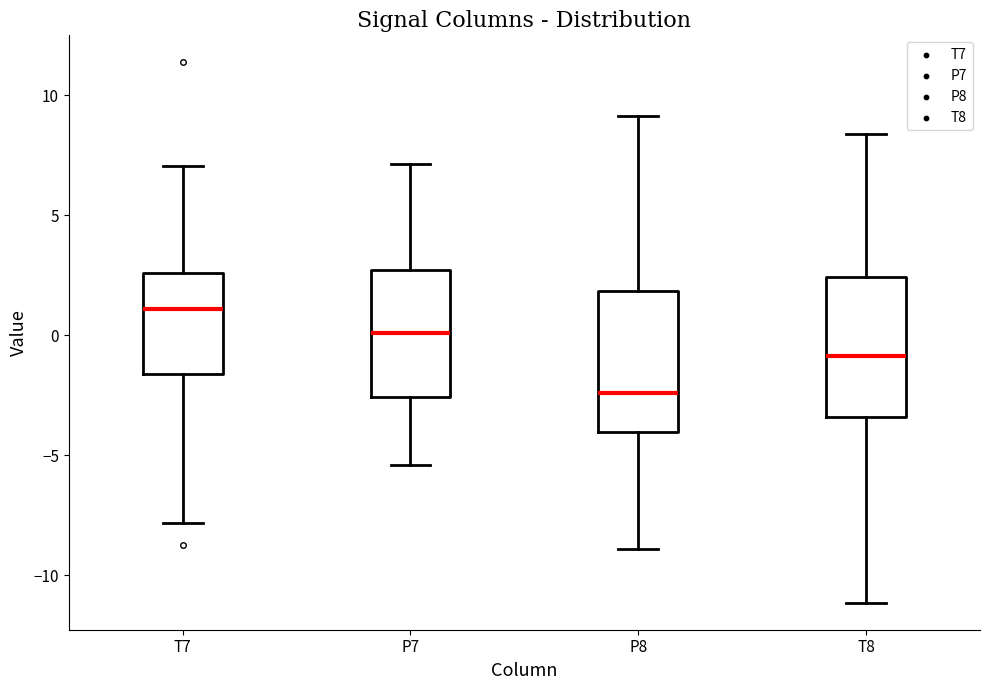

Reading left to right, read every box against the y-axis: the position of its median line, the range the box covers, and the ends of its whiskers. The values are not printed on the chart, so give them approximately, as read against the axis.

T7: median 1.0, box -1.5 to 2.5, whiskers -8.0 to 7.0
P7: median 0.0, box -2.5 to 2.5, whiskers -5.5 to 7.0
P8: median -2.5, box -4.0 to 2.0, whiskers -9.0 to 9.0
T8: median -1.0, box -3.5 to 2.5, whiskers -11.0 to 8.5